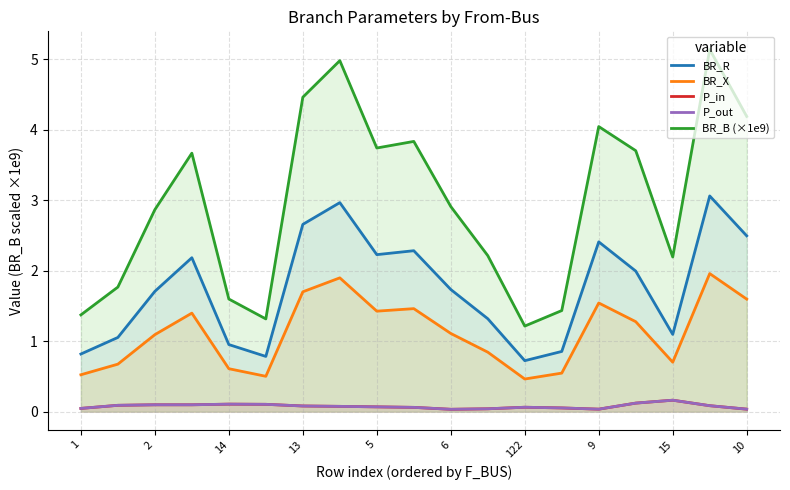

Rank the series by their maximum value, from lowest to highest.

P_out, P_in, BR_X, BR_R, BR_B (×1e9)